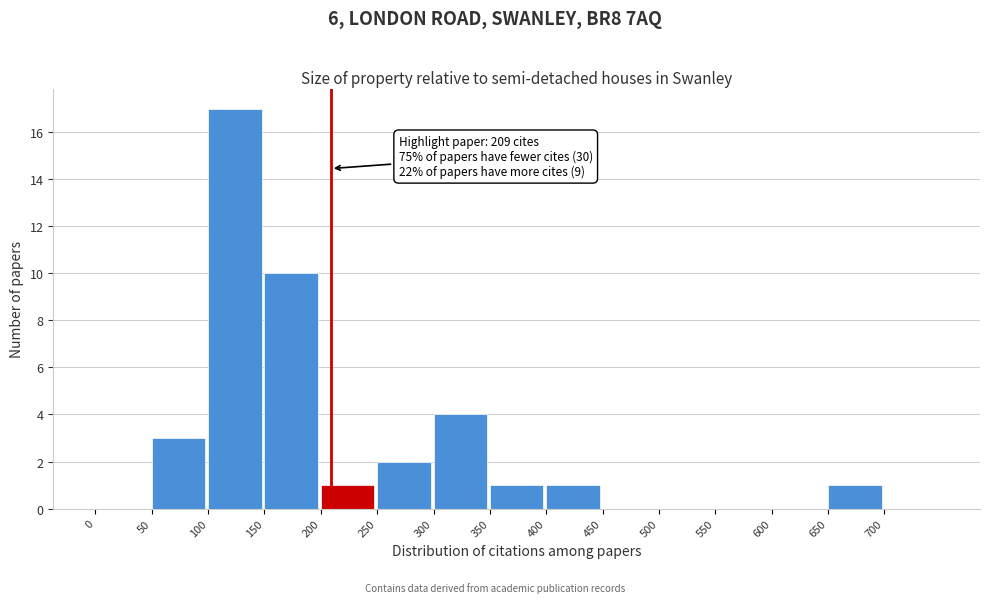

Which range on the x-axis has the tallest bar?

100 to 150